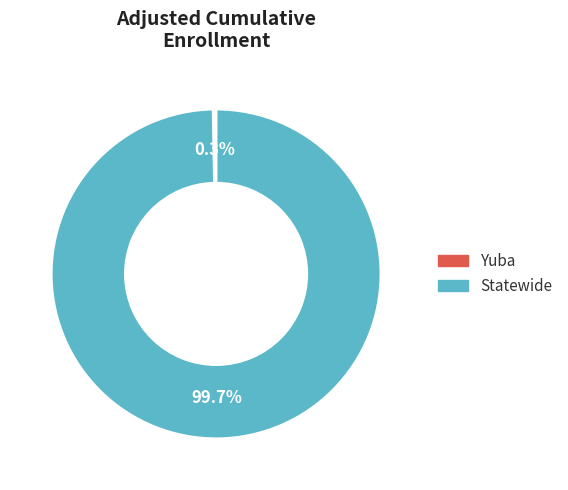

How many segments does this pie chart have?

2